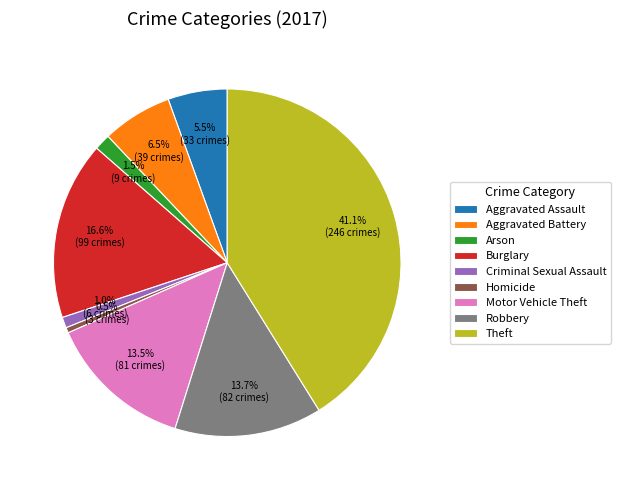

Which has a higher value, Theft or Criminal Sexual Assault?

Theft